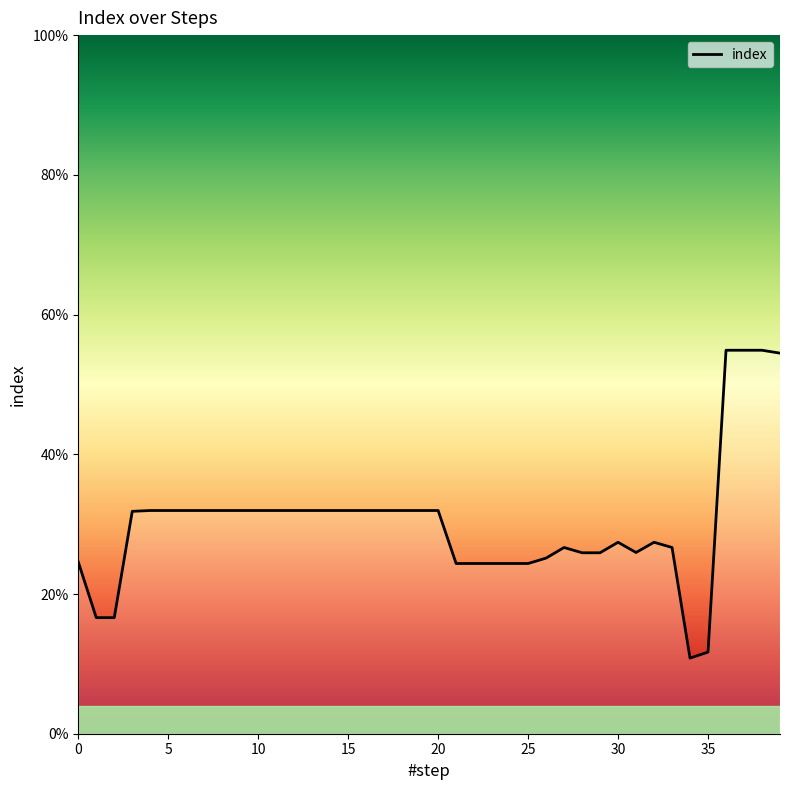

Reading left to right, what are all the values shown in this chart?

0.2	0.2	0.2	0.3	0.3	0.3	0.3	0.3	0.3	0.3	0.3	0.3	0.3	0.3	0.3	0.3	0.3	0.3	0.3	0.3	0.3	0.2	0.2	0.2	0.2	0.2	0.3	0.3	0.3	0.3	0.3	0.3	0.3	0.3	0.1	0.1	0.5	0.5	0.5	0.5